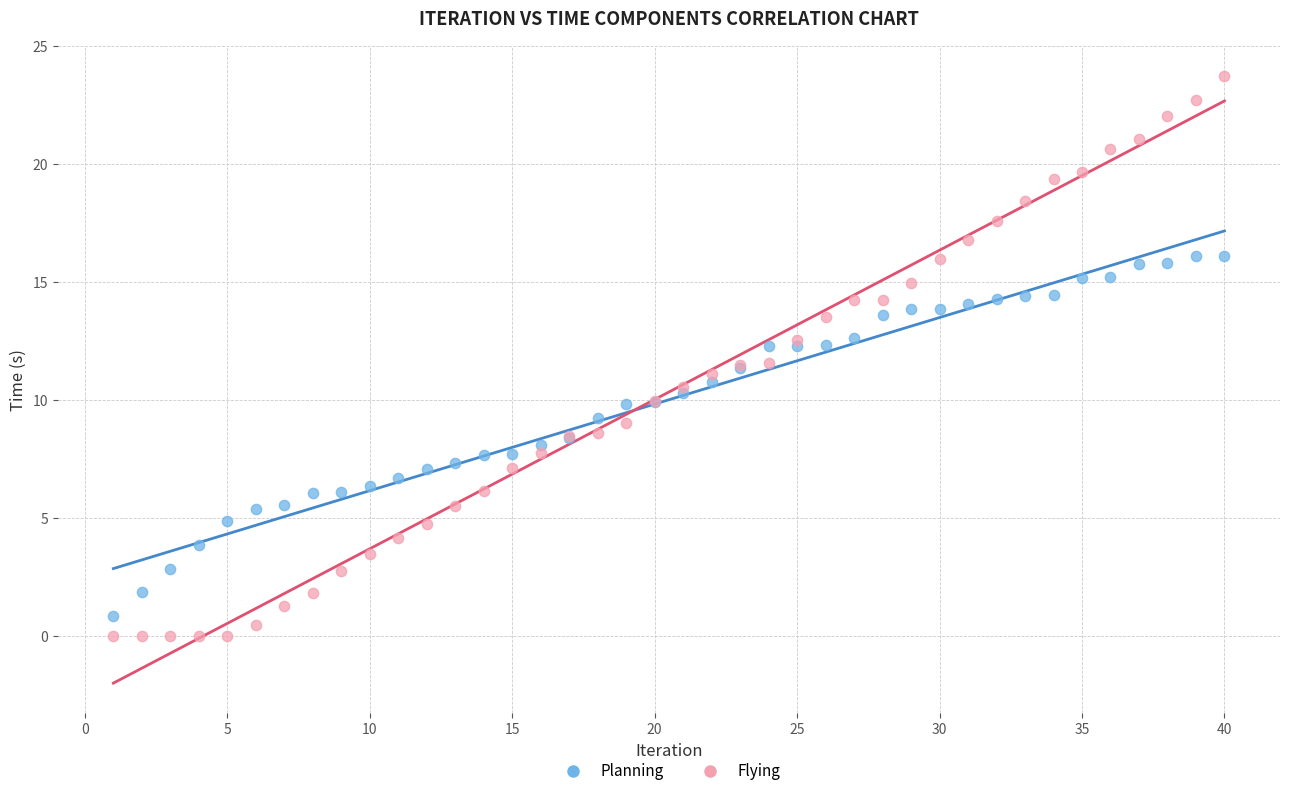

Which series contains the lowest Y value?

Flying